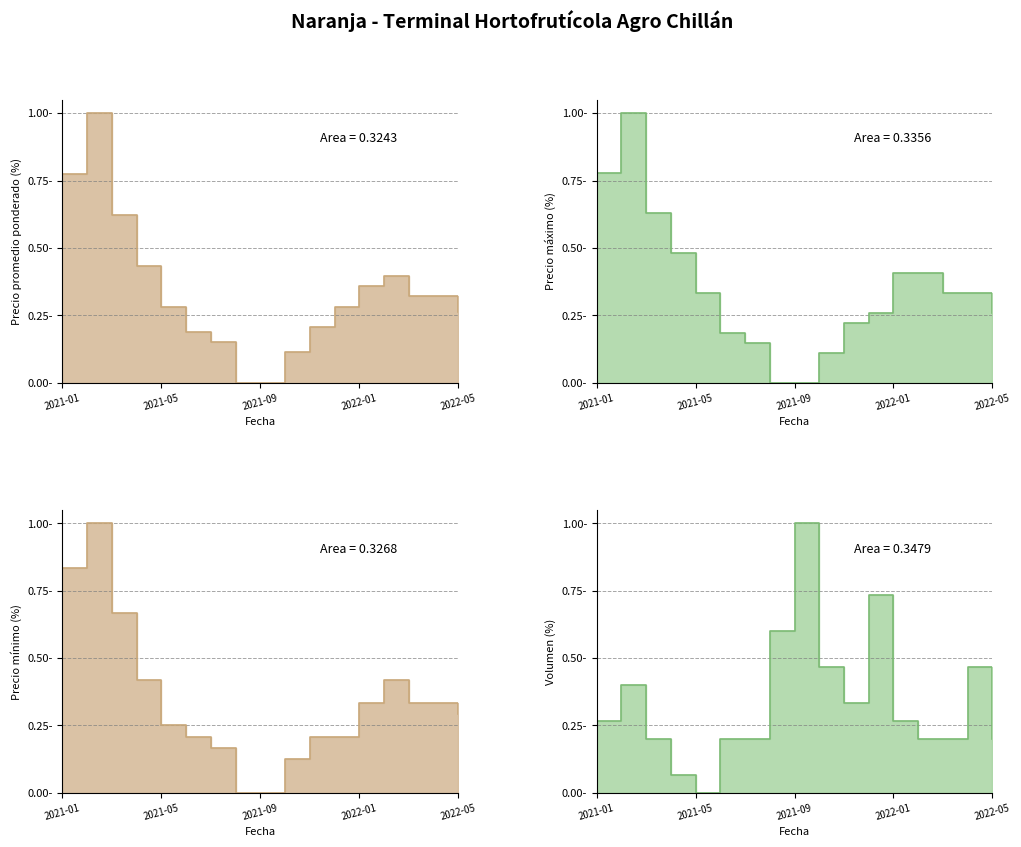

What is the approximate value of Precio maximo at 2022-03?

0.3